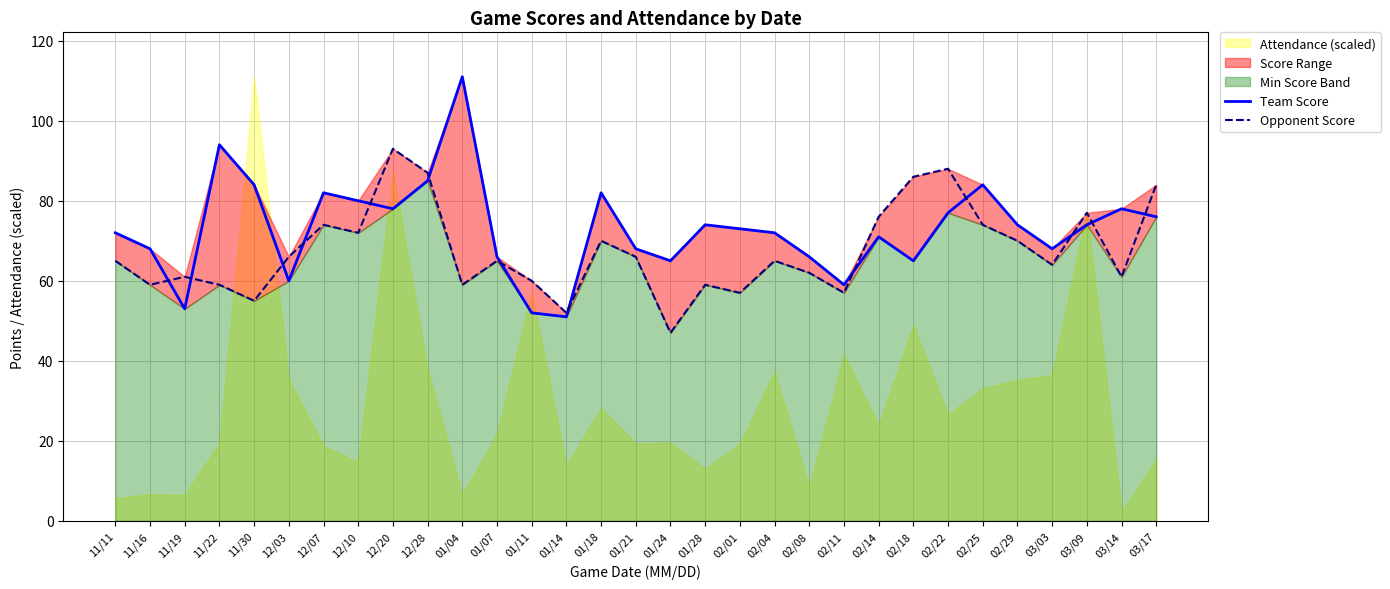

True or false: Team Score and Opponent Score intersect in this chart.

True